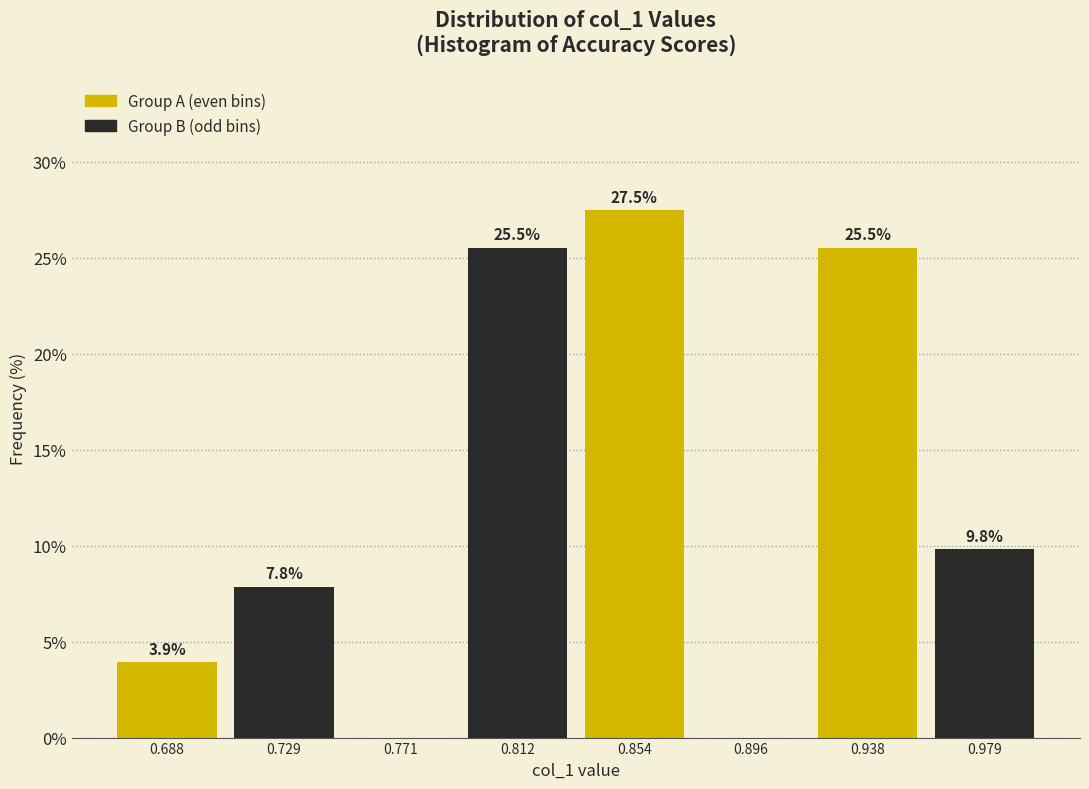

Over which range of the x-axis is the bar tallest?

0.835 to 0.875